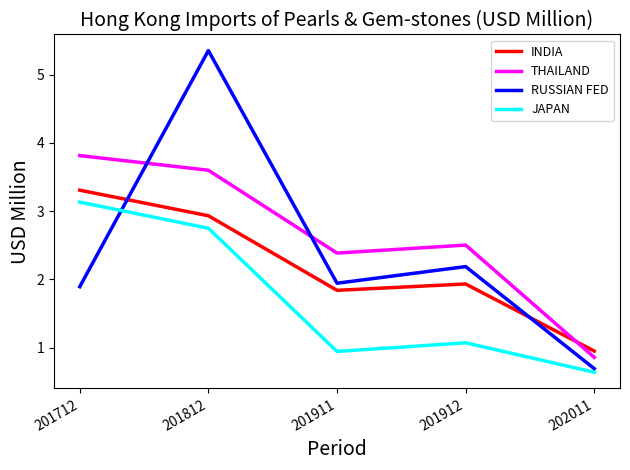

Does the chart display data point markers on the line(s)?

No